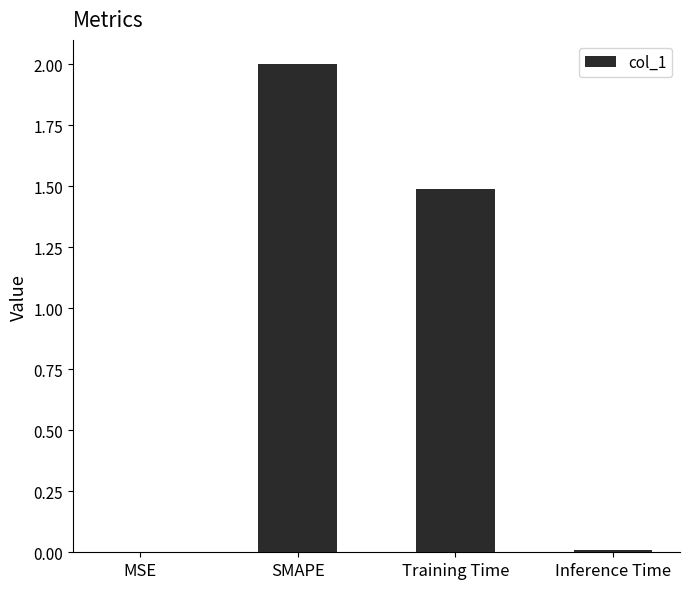

What is the sum of all values?

3.5